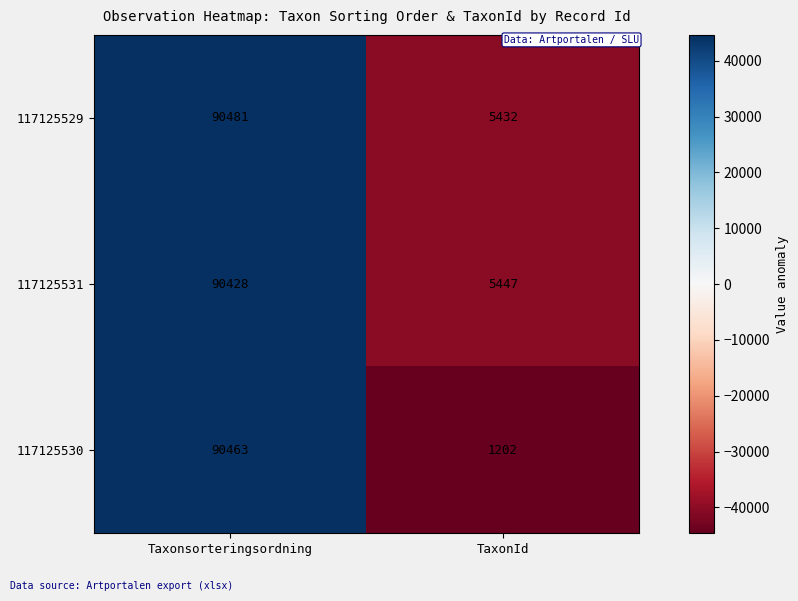

List the series in order of their peak value, highest first.

117125529, 117125530, 117125531